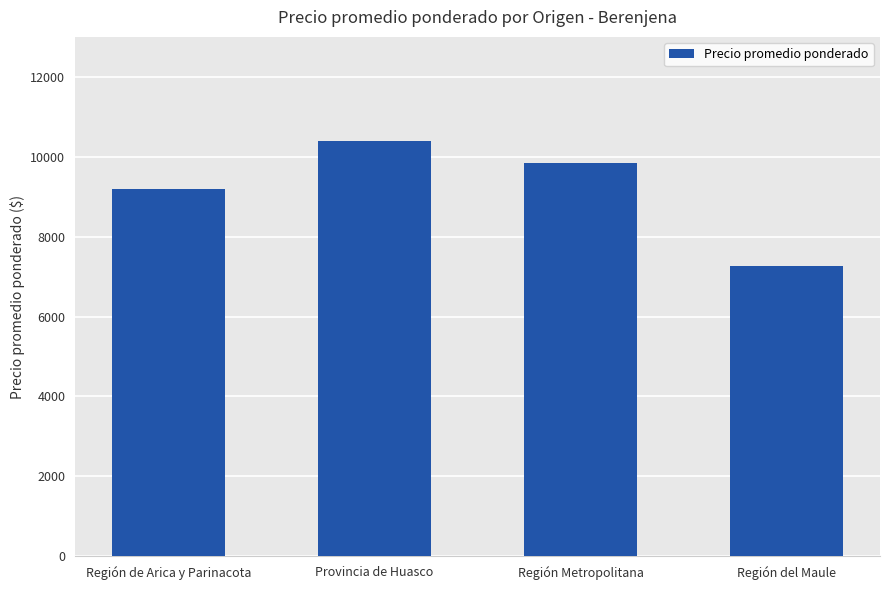

List the labels in order of value, largest first.

Provincia de Huasco, Región Metropolitana, Región de Arica y Parinacota, Región del Maule